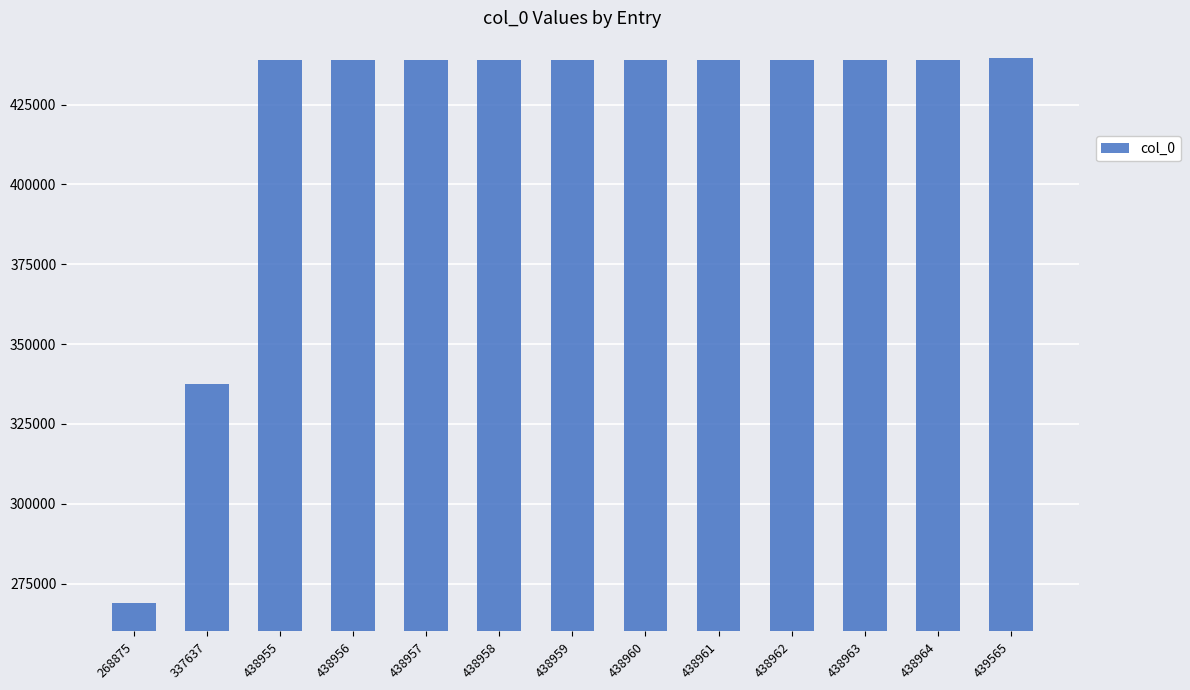

What is the difference between the values at 438959 and 438958?

1